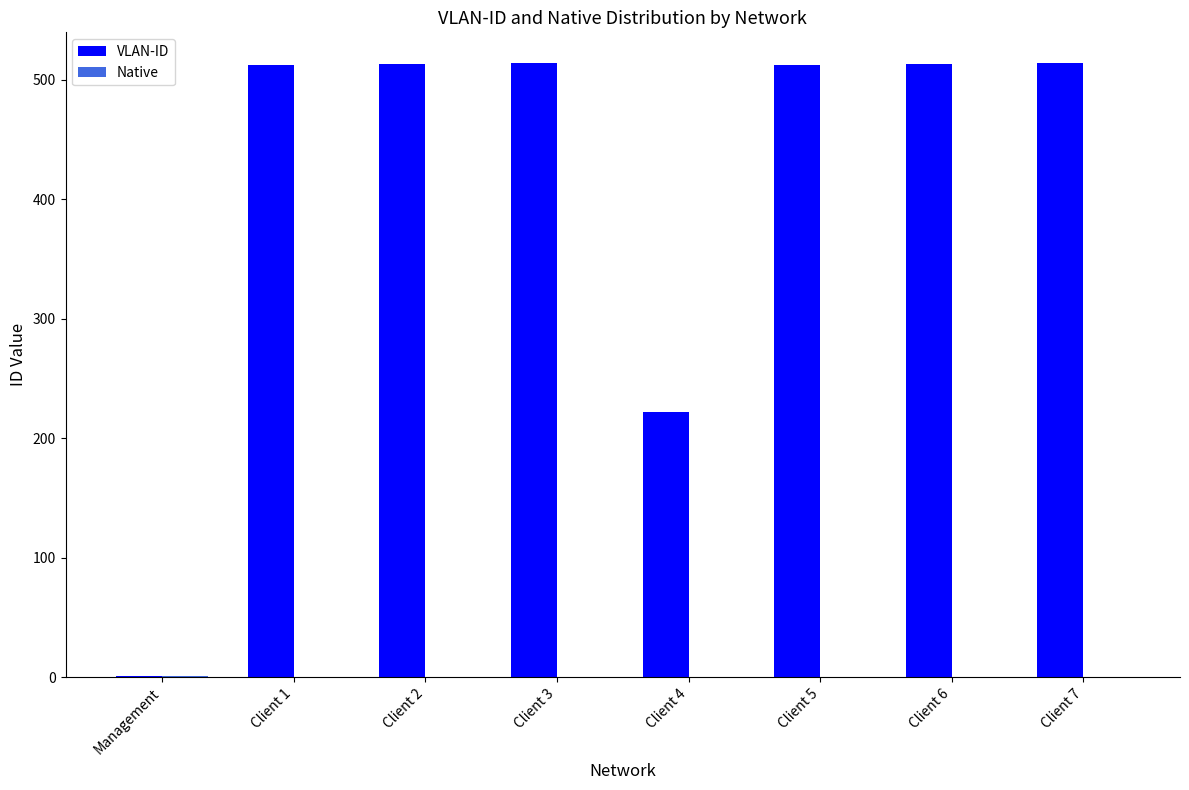

What is the total value across all series at Client 7?

514